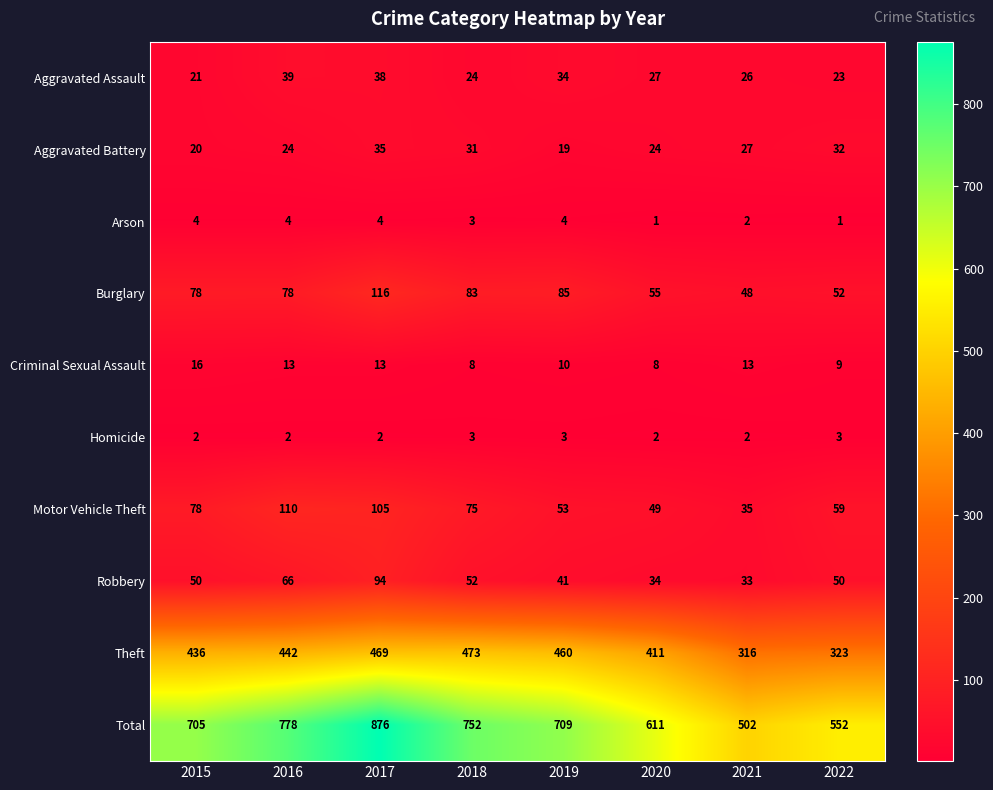

How many series are shown in this chart?

10